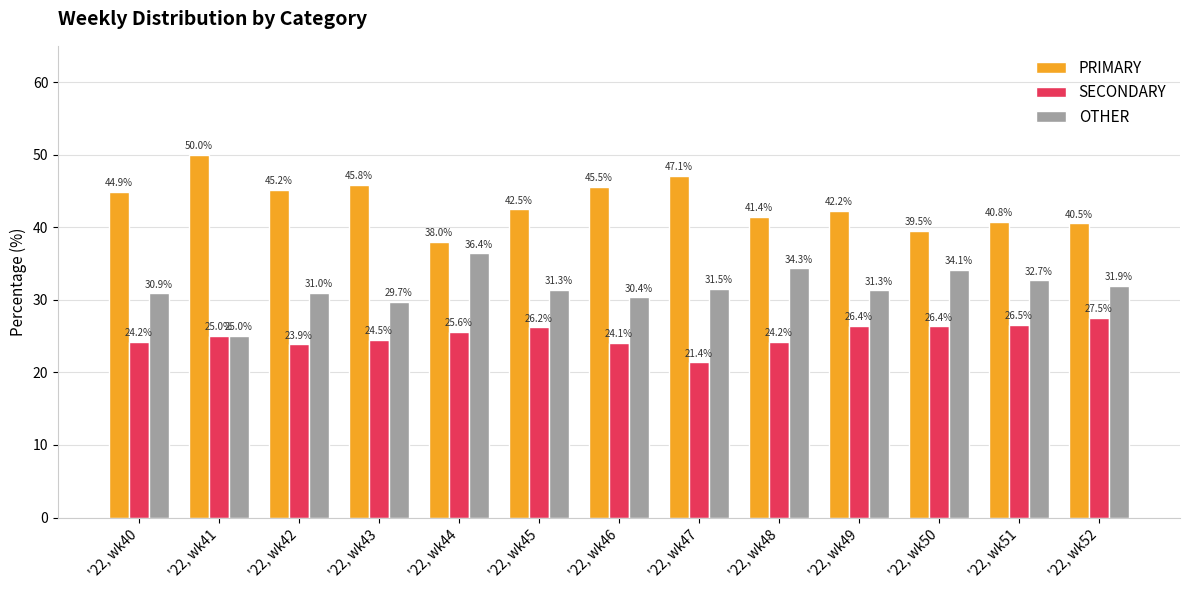

Reading left to right, what are all the values shown in this chart?

PRIMARY: '22, wk40=44.9	'22, wk41=50.0	'22, wk42=45.2	'22, wk43=45.8	'22, wk44=38.0	'22, wk45=42.5	'22, wk46=45.5	'22, wk47=47.1	'22, wk48=41.4	'22, wk49=42.2	'22, wk50=39.5	'22, wk51=40.8	'22, wk52=40.5
SECONDARY: '22, wk40=24.2	'22, wk41=25.0	'22, wk42=23.9	'22, wk43=24.5	'22, wk44=25.6	'22, wk45=26.2	'22, wk46=24.1	'22, wk47=21.4	'22, wk48=24.2	'22, wk49=26.4	'22, wk50=26.4	'22, wk51=26.5	'22, wk52=27.5
OTHER: '22, wk40=30.9	'22, wk41=25.0	'22, wk42=31.0	'22, wk43=29.7	'22, wk44=36.4	'22, wk45=31.3	'22, wk46=30.4	'22, wk47=31.5	'22, wk48=34.3	'22, wk49=31.3	'22, wk50=34.1	'22, wk51=32.7	'22, wk52=31.9